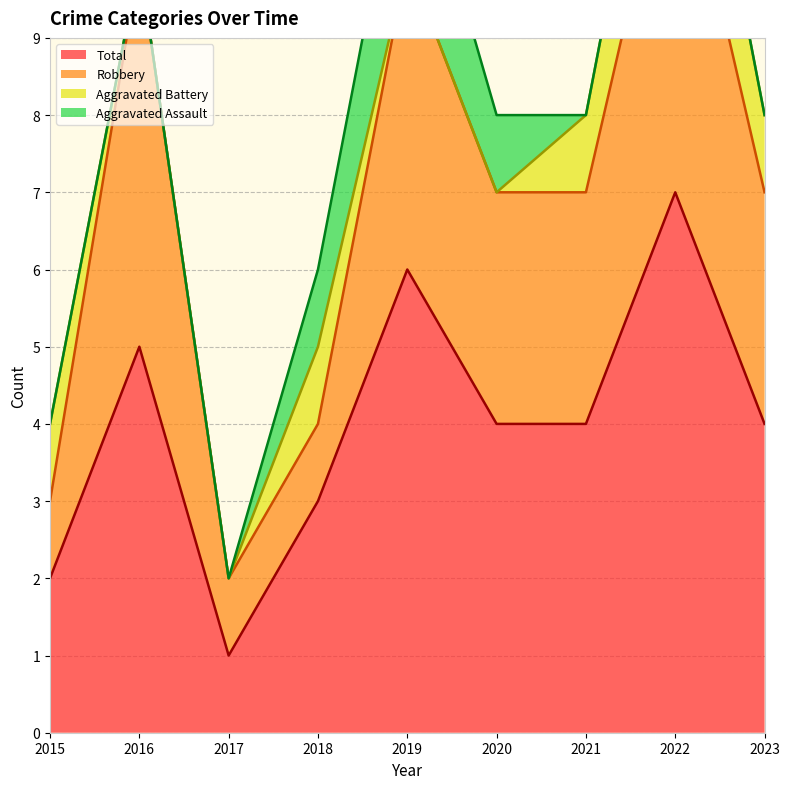

How many interior local peaks does the Aggravated Battery series have?

2